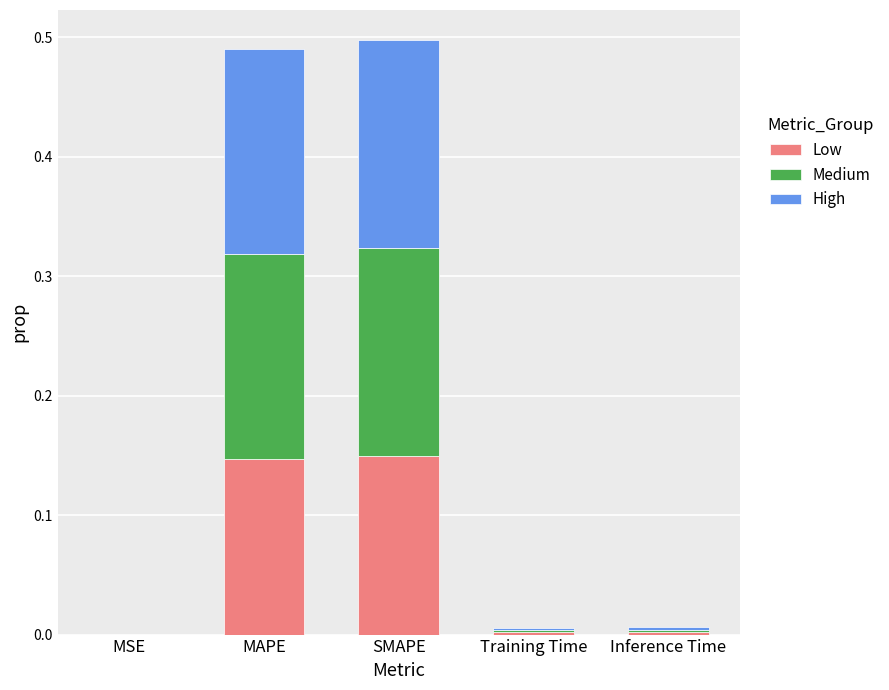

True or false: Low has a value of 0.0 at Training Time.

True